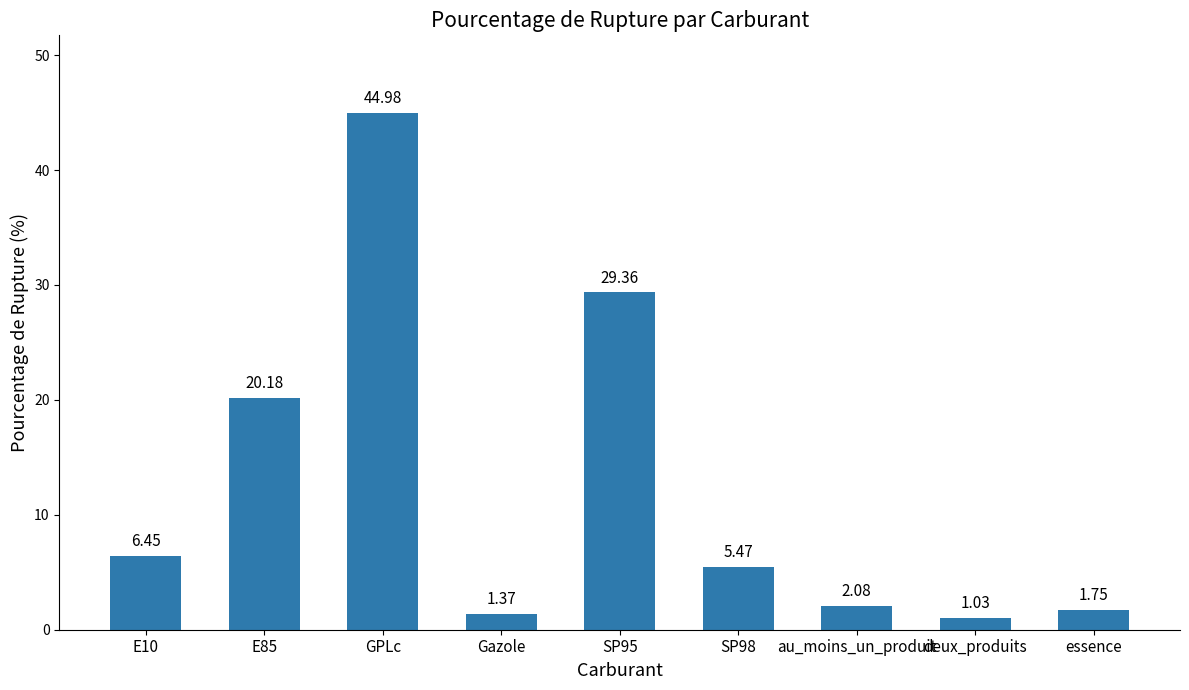

What is the label of the 9th bar from the right?

E10